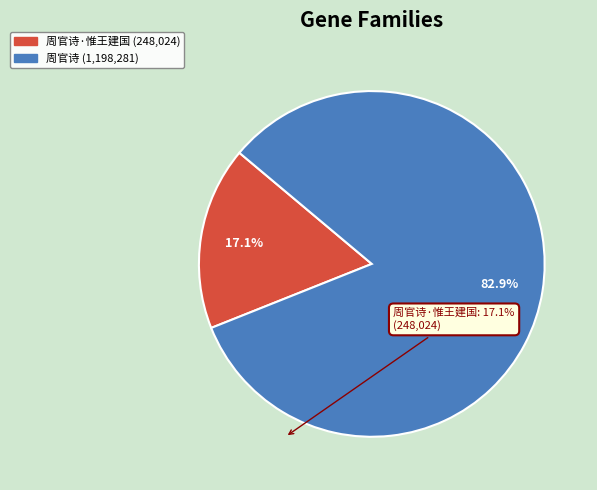

Does any single category account for the majority?

Yes